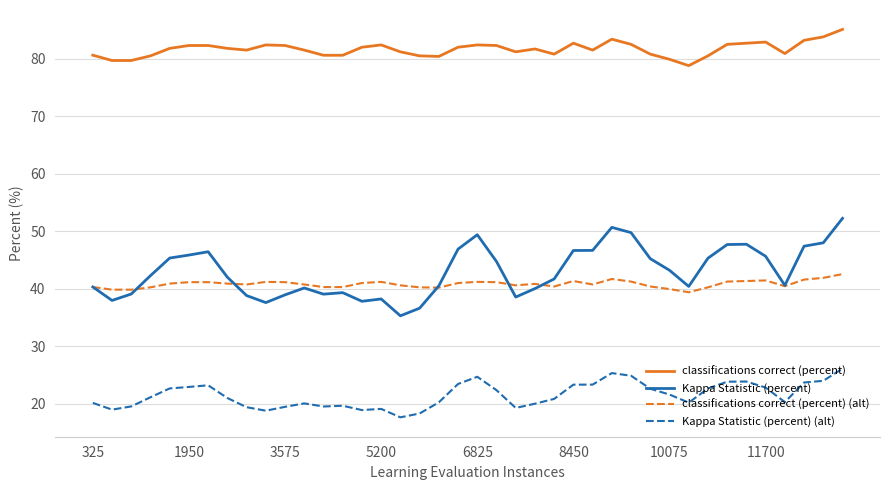

What is the maximum value shown in the chart?

85.1